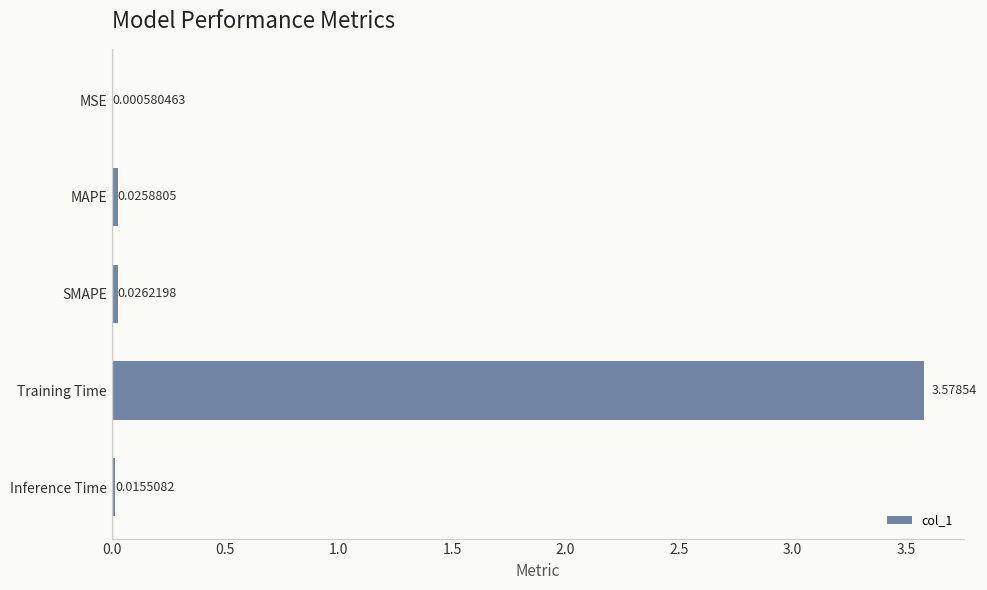

What is the average value?

0.7